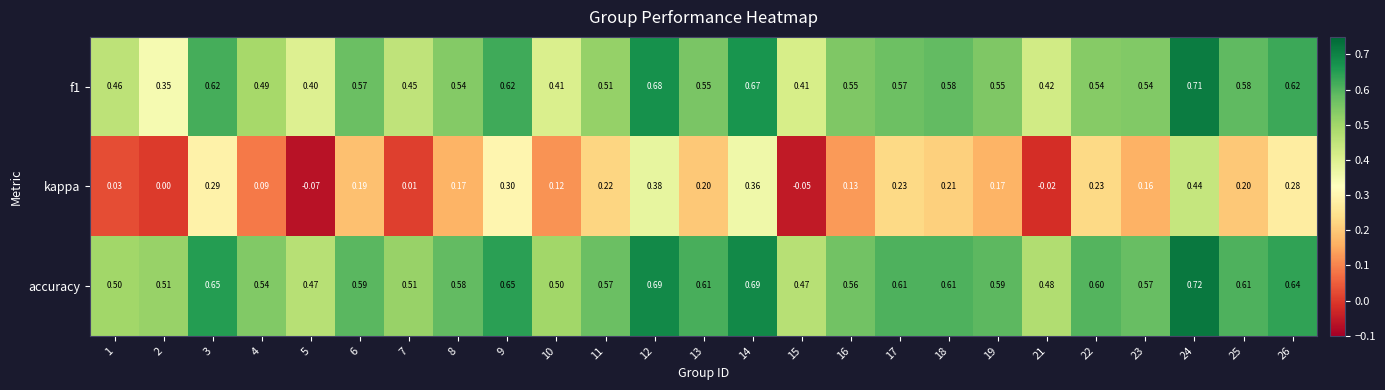

Is the value of kappa at 3 greater than the value of accuracy at 10?

No